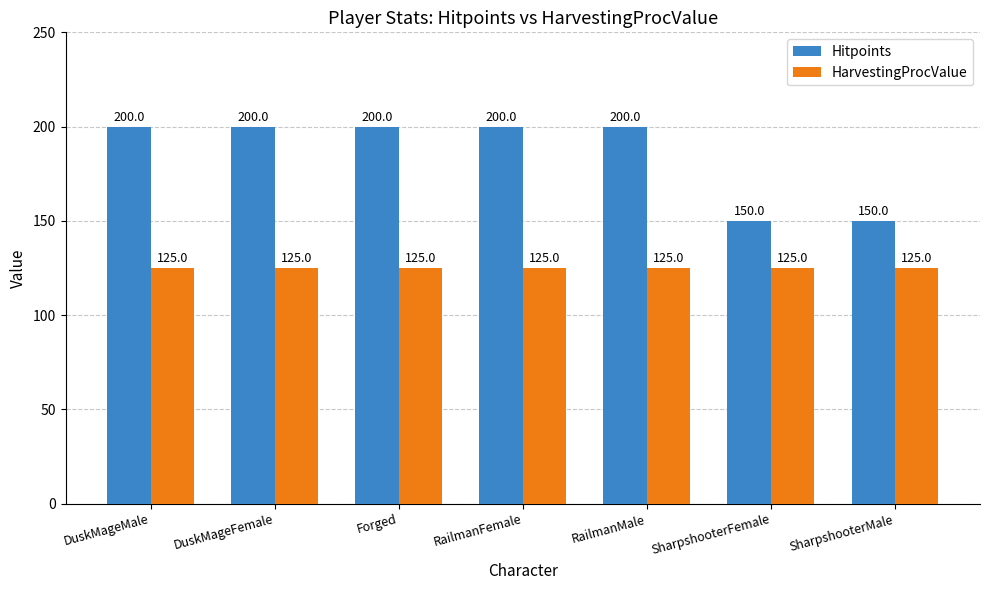

What is the spread (max minus min) of values at SharpshooterFemale?

25